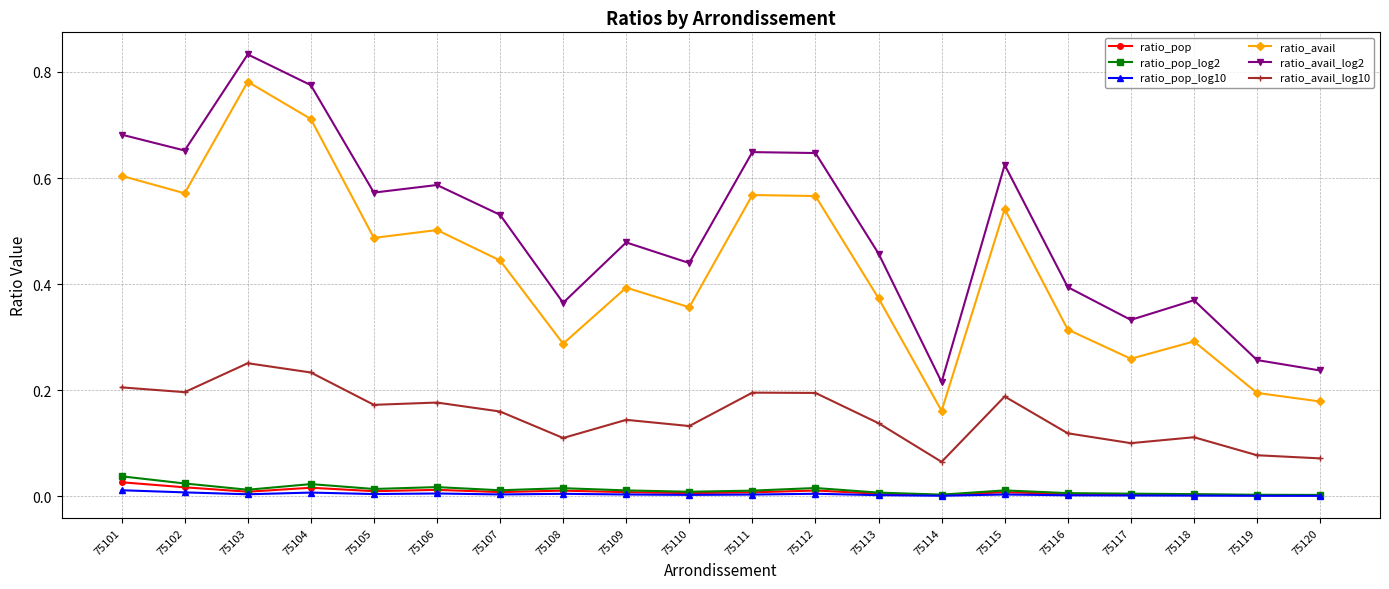

Rank the series by their maximum value, from highest to lowest.

ratio_avail_log2, ratio_avail, ratio_avail_log10, ratio_pop_log2, ratio_pop, ratio_pop_log10